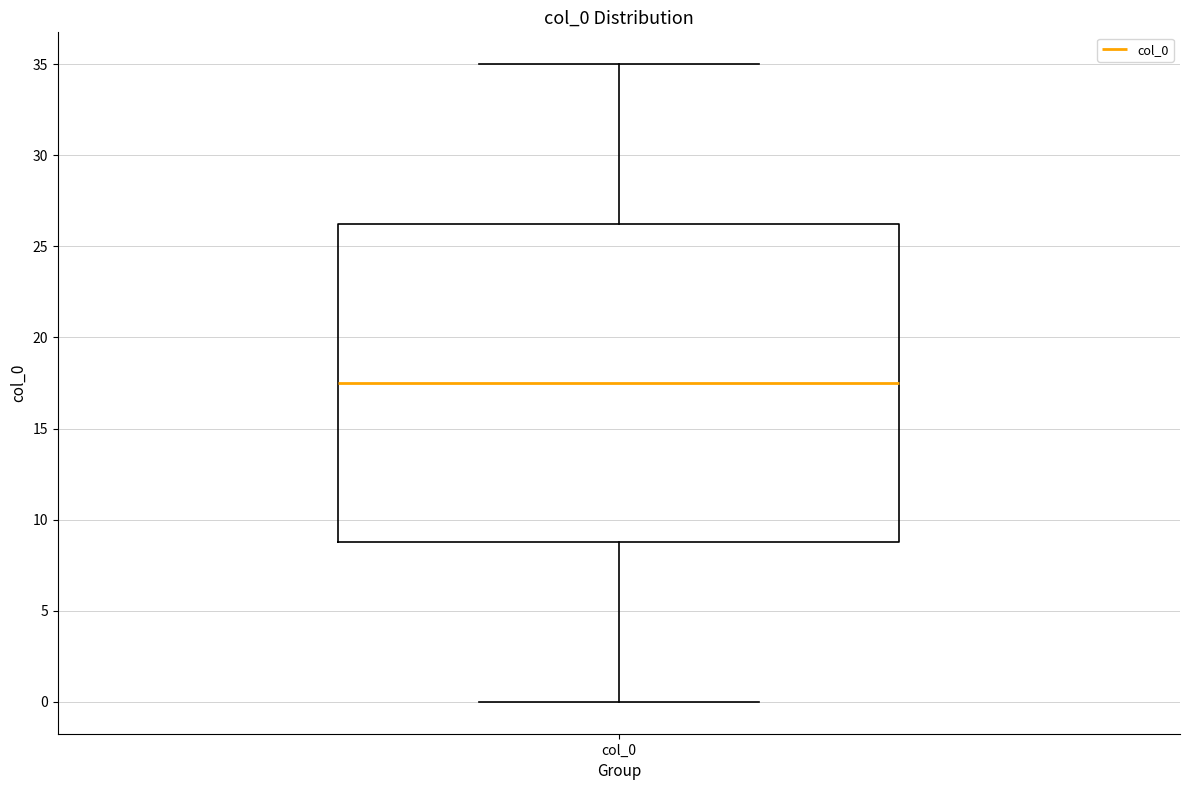

Where does the lower whisker of the box for col_0 end on the y-axis? The values are not printed on the chart, so give them approximately, as read against the axis.

0.0